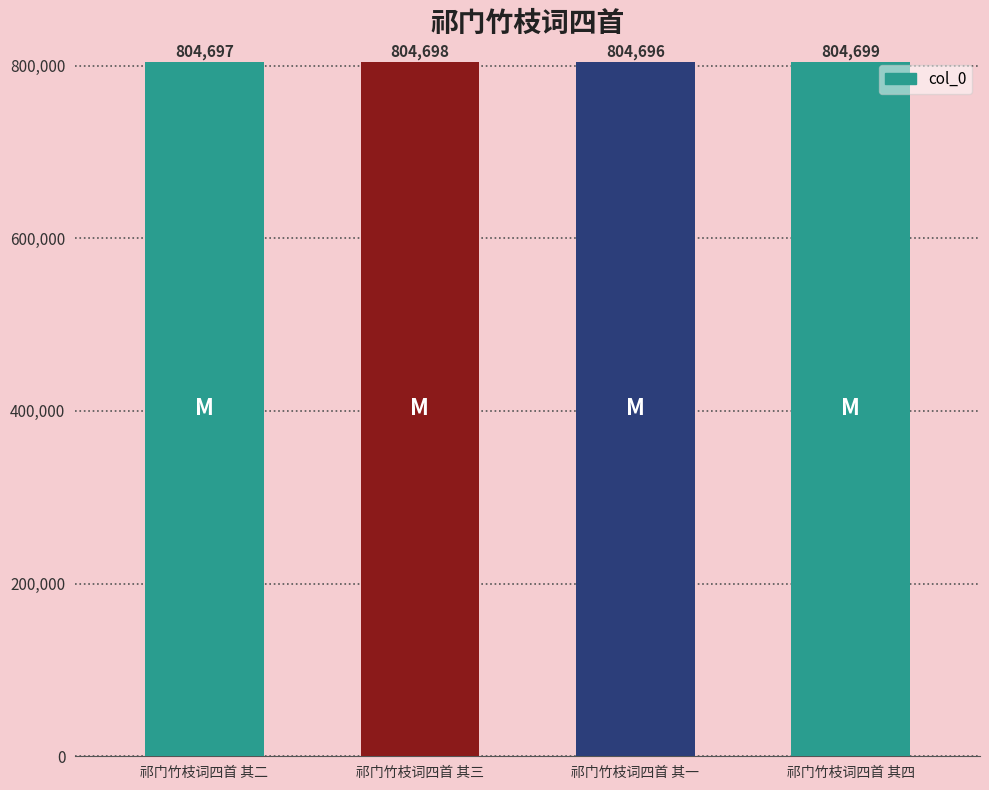

Read the value at 祁门竹枝词四首 其三.

804698